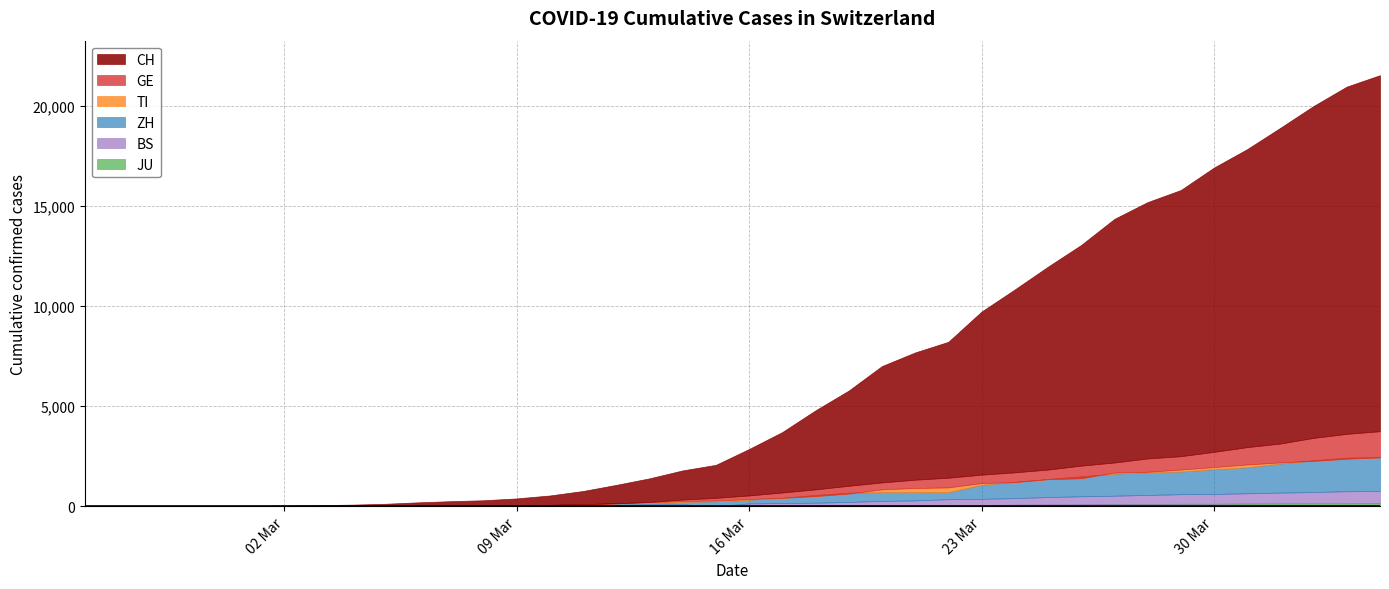

What is the highest value of the ZH series?

2466